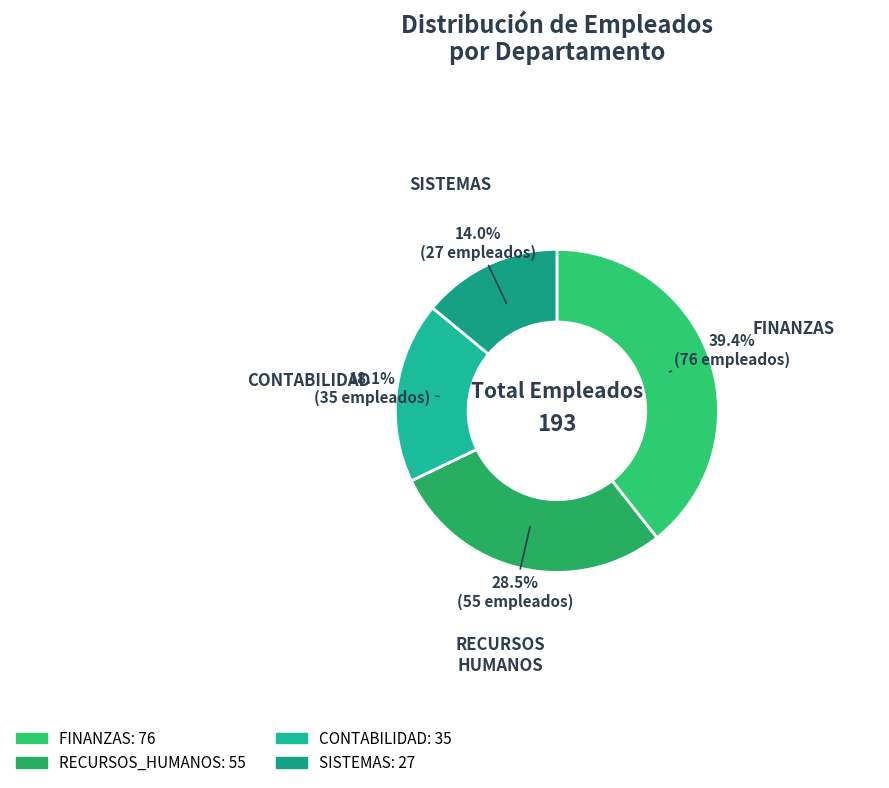

Rank the categories by value from lowest to highest.

SISTEMAS, CONTABILIDAD, RECURSOS_HUMANOS, FINANZAS